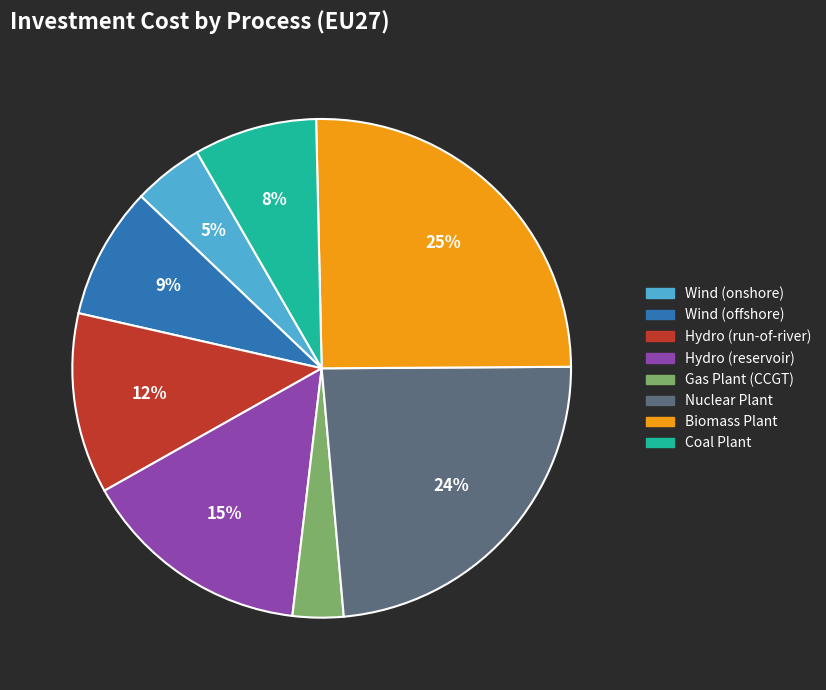

To the nearest percent, what is the difference between the largest and smallest slice percentages?

22%